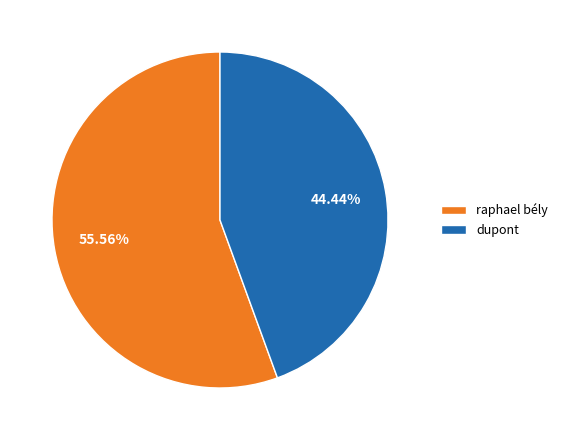

How many slices are in this pie chart?

2